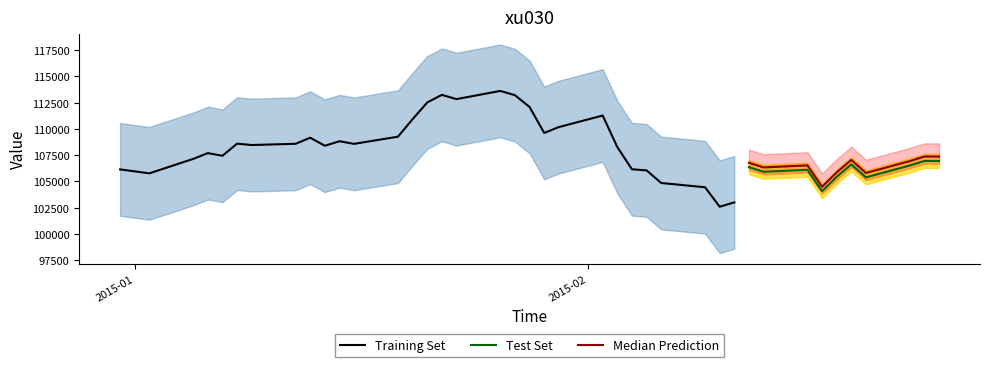

What is the sum of the values at 0 and 8?

215312.9